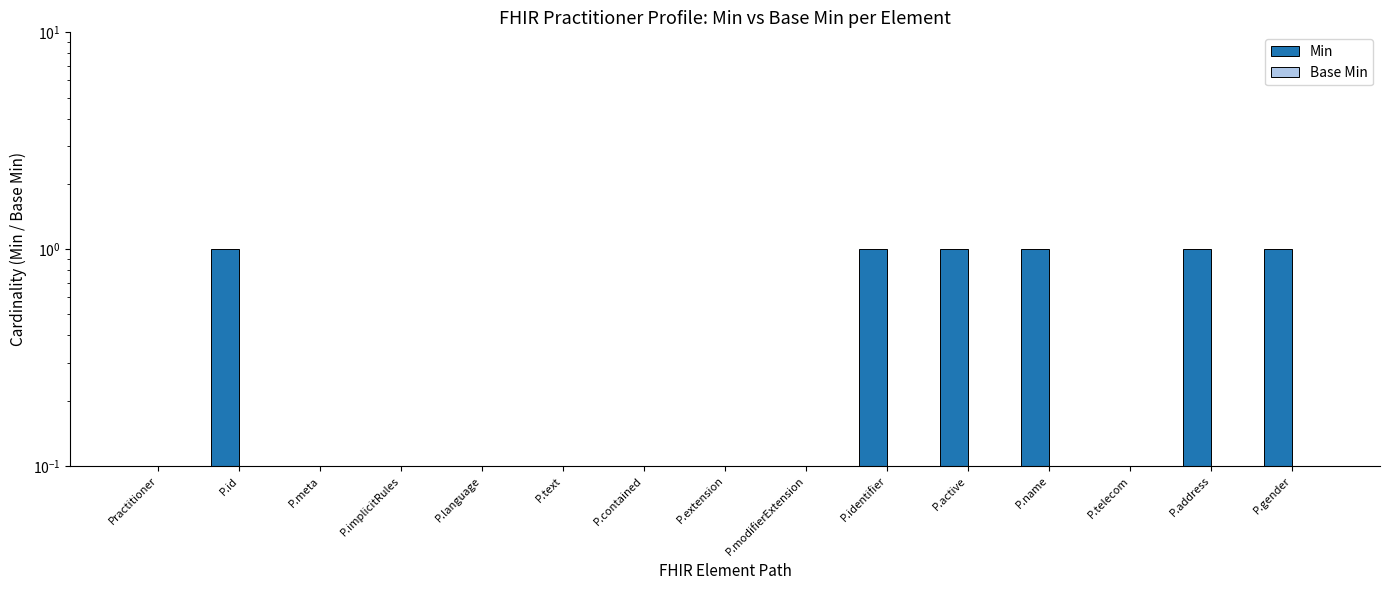

What position from the left is P.meta?

3